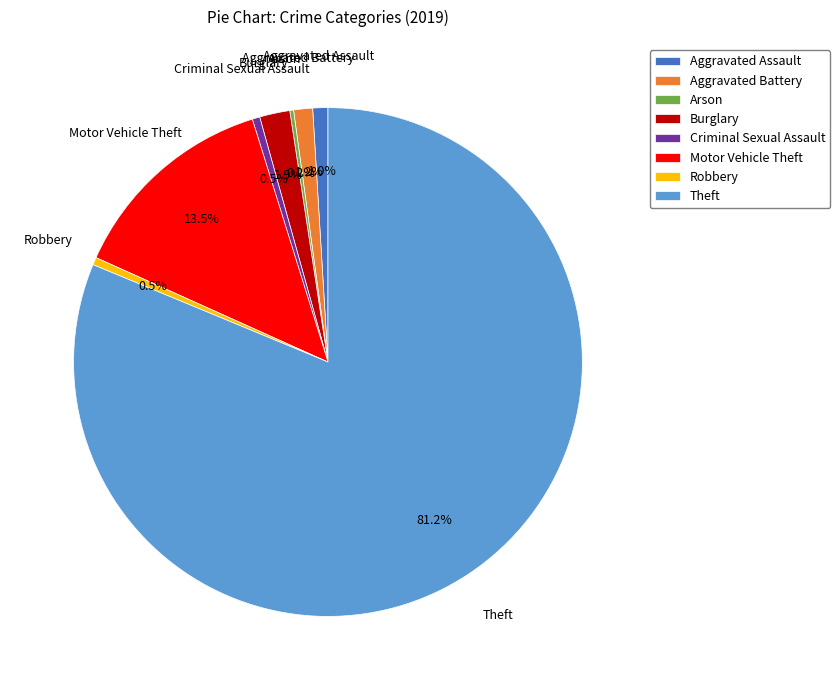

What portion of the pie excludes Robbery?

99.5%